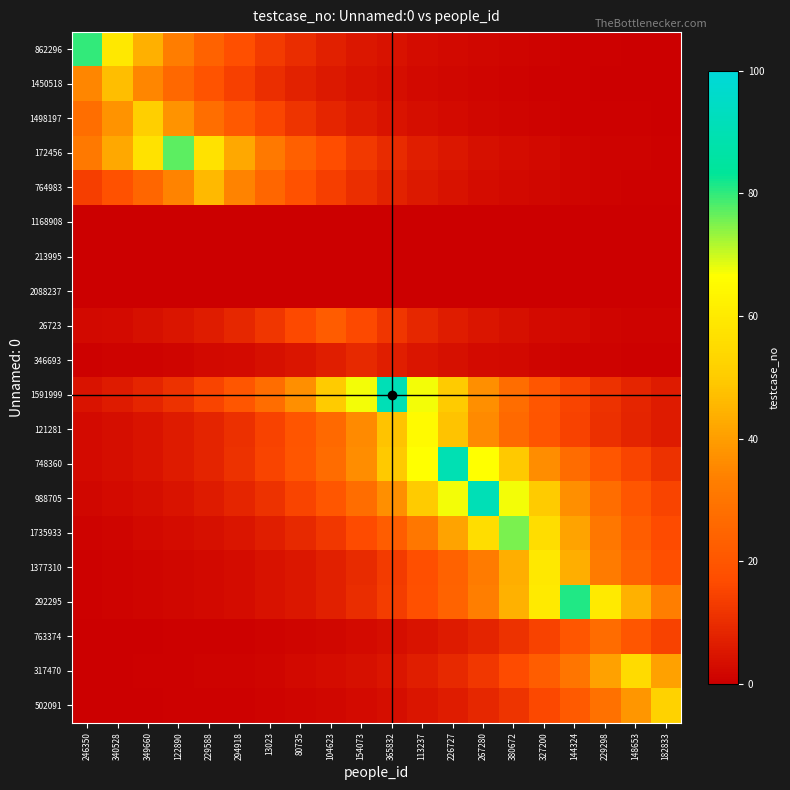

Reading left to right, what are all the values shown in this chart?

862296: 246350=80.0	340528=59.3	349660=43.9	122890=32.5	229588=24.1	294918=17.9	13023=13.2	80735=9.8	104623=7.3	154073=5.4	365832=4.0	113237=3.0	226727=2.2	267280=1.6	380672=1.2	327200=0.9	144324=0.7	229298=0.5	148653=0.4	182833=0.3
1450518: 246350=34.8	340528=47.0	349660=34.8	122890=25.8	229588=19.1	294918=14.2	13023=10.5	80735=7.8	104623=5.8	154073=4.3	365832=3.2	113237=2.3	226727=1.7	267280=1.3	380672=1.0	327200=0.7	144324=0.5	229298=0.4	148653=0.3	182833=0.2
1498197: 246350=28.0	340528=37.8	349660=51.0	122890=37.8	229588=28.0	294918=20.7	13023=15.4	80735=11.4	104623=8.4	154073=6.2	365832=4.6	113237=3.4	226727=2.5	267280=1.9	380672=1.4	327200=1.0	144324=0.8	229298=0.6	148653=0.4	182833=0.3
172456: 246350=31.3	340528=42.3	349660=57.0	122890=77.0	229588=57.0	294918=42.3	13023=31.3	80735=23.2	104623=17.2	154073=12.7	365832=9.4	113237=7.0	226727=5.2	267280=3.8	380672=2.8	327200=2.1	144324=1.6	229298=1.2	148653=0.9	182833=0.6
764983: 246350=13.9	340528=18.7	349660=25.2	122890=34.1	229588=46.0	294918=34.1	13023=25.2	80735=18.7	104623=13.9	154073=10.3	365832=7.6	113237=5.6	226727=4.2	267280=3.1	380672=2.3	327200=1.7	144324=1.3	229298=0.9	148653=0.7	182833=0.5
1168908: 246350=0.0	340528=0.0	349660=0.0	122890=0.0	229588=0.0	294918=0.0	13023=0.0	80735=0.0	104623=0.0	154073=0.0	365832=0.0	113237=0.0	226727=0.0	267280=0.0	380672=0.0	327200=0.0	144324=0.0	229298=0.0	148653=0.0	182833=0.0
213995: 246350=0.0	340528=0.0	349660=0.0	122890=0.0	229588=0.0	294918=0.0	13023=0.0	80735=0.0	104623=0.0	154073=0.0	365832=0.0	113237=0.0	226727=0.0	267280=0.0	380672=0.0	327200=0.0	144324=0.0	229298=0.0	148653=0.0	182833=0.0
2088237: 246350=0.0	340528=0.0	349660=0.0	122890=0.0	229588=0.0	294918=0.0	13023=0.0	80735=0.0	104623=0.0	154073=0.0	365832=0.0	113237=0.0	226727=0.0	267280=0.0	380672=0.0	327200=0.0	144324=0.0	229298=0.0	148653=0.0	182833=0.0
26723: 246350=2.0	340528=2.7	349660=3.6	122890=4.9	229588=6.6	294918=8.9	13023=12.1	80735=16.3	104623=22.0	154073=16.3	365832=12.1	113237=8.9	226727=6.6	267280=4.9	380672=3.6	327200=2.7	144324=2.0	229298=1.5	148653=1.1	182833=0.8
346693: 246350=0.6	340528=0.8	349660=1.1	122890=1.5	229588=2.0	294918=2.7	13023=3.7	80735=4.9	104623=6.7	154073=9.0	365832=6.7	113237=4.9	226727=3.7	267280=2.7	380672=2.0	327200=1.5	144324=1.1	229298=0.8	148653=0.6	182833=0.4
1591999: 246350=4.5	340528=6.1	349660=8.3	122890=11.1	229588=15.0	294918=20.3	13023=27.4	80735=37.0	104623=49.9	154073=67.4	365832=91.0	113237=67.4	226727=49.9	267280=37.0	380672=27.4	327200=20.3	144324=15.0	229298=11.1	148653=8.3	182833=6.1
121281: 246350=2.4	340528=3.2	349660=4.4	122890=5.9	229588=8.0	294918=10.7	13023=14.5	80735=19.6	104623=26.4	154073=35.7	365832=48.2	113237=65.0	226727=48.2	267280=35.7	380672=26.4	327200=19.6	144324=14.5	229298=10.7	148653=8.0	182833=5.9
748360: 246350=2.5	340528=3.3	349660=4.5	122890=6.0	229588=8.2	294918=11.0	13023=14.9	80735=20.1	104623=27.1	154073=36.6	365832=49.4	113237=66.7	226727=90.0	267280=66.7	380672=49.4	327200=36.6	144324=27.1	229298=20.1	148653=14.9	182833=11.0
988705: 246350=1.8	340528=2.5	349660=3.4	122890=4.5	229588=6.1	294918=8.3	13023=11.1	80735=15.0	104623=20.3	154073=27.4	365832=37.0	113237=49.9	226727=67.4	267280=91.0	380672=67.4	327200=49.9	144324=37.0	229298=27.4	148653=20.3	182833=15.0
1735933: 246350=1.1	340528=1.5	349660=2.0	122890=2.8	229588=3.7	294918=5.0	13023=6.8	80735=9.2	104623=12.4	154073=16.7	365832=22.6	113237=30.5	226727=41.2	267280=55.6	380672=75.0	327200=55.6	144324=41.2	229298=30.5	148653=22.6	182833=16.7
1377310: 246350=0.7	340528=0.9	349660=1.2	122890=1.6	229588=2.2	294918=2.9	13023=4.0	80735=5.4	104623=7.2	154073=9.8	365832=13.2	113237=17.8	226727=24.0	267280=32.4	380672=43.7	327200=59.0	144324=43.7	229298=32.4	148653=24.0	182833=17.8
292295: 246350=0.7	340528=0.9	349660=1.2	122890=1.6	229588=2.2	294918=3.0	13023=4.0	80735=5.4	104623=7.3	154073=9.9	365832=13.4	113237=18.1	226727=24.4	267280=32.9	380672=44.5	327200=60.0	144324=81.0	229298=60.0	148653=44.5	182833=32.9
763374: 246350=0.2	340528=0.2	349660=0.3	122890=0.4	229588=0.5	294918=0.7	13023=1.0	80735=1.3	104623=1.8	154073=2.4	365832=3.3	113237=4.5	226727=6.0	267280=8.1	380672=11.0	327200=14.8	144324=20.0	229298=27.0	148653=20.0	182833=14.8
317470: 246350=0.2	340528=0.3	349660=0.5	122890=0.6	229588=0.8	294918=1.1	13023=1.5	80735=2.0	104623=2.7	154073=3.7	365832=5.0	113237=6.7	226727=9.1	267280=12.3	380672=16.6	327200=22.4	144324=30.2	229298=40.7	148653=55.0	182833=40.7
502091: 246350=0.2	340528=0.2	349660=0.3	122890=0.4	229588=0.6	294918=0.8	13023=1.1	80735=1.4	104623=1.9	154073=2.6	365832=3.5	113237=4.7	226727=6.4	267280=8.6	380672=11.6	327200=15.7	144324=21.1	229298=28.5	148653=38.5	182833=52.0